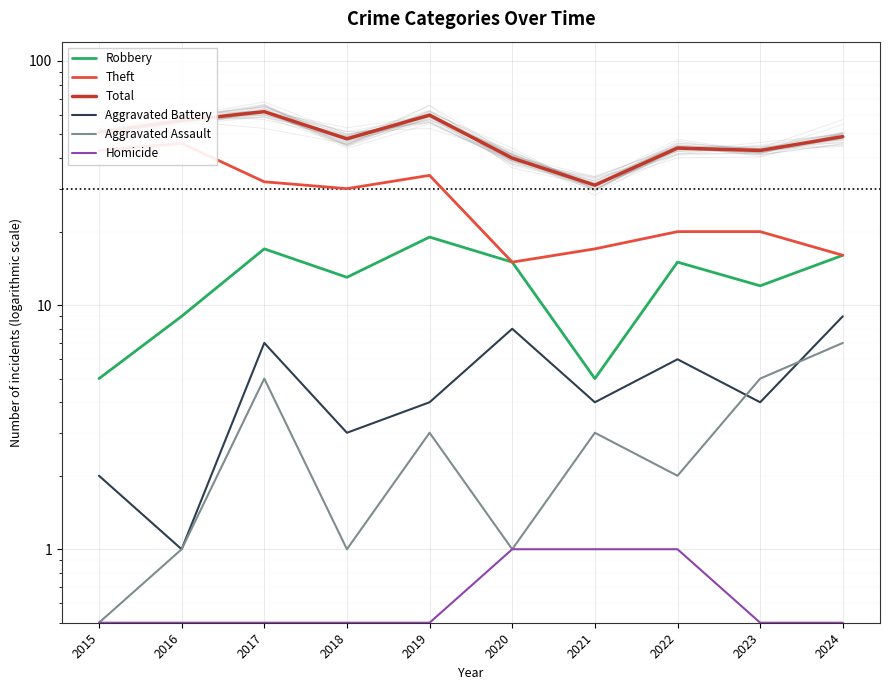

Between 2017 and 2023, which series saw the biggest shift?

Total